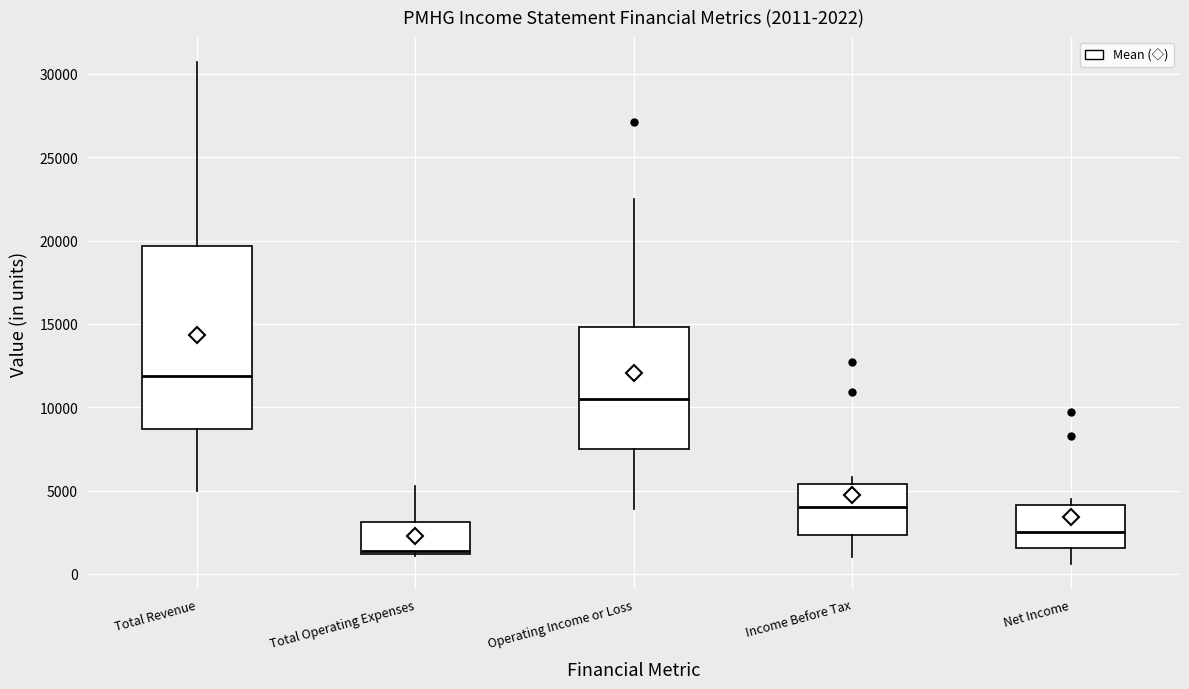

Which box is the tallest, from its lower edge to its upper edge?

Total Revenue